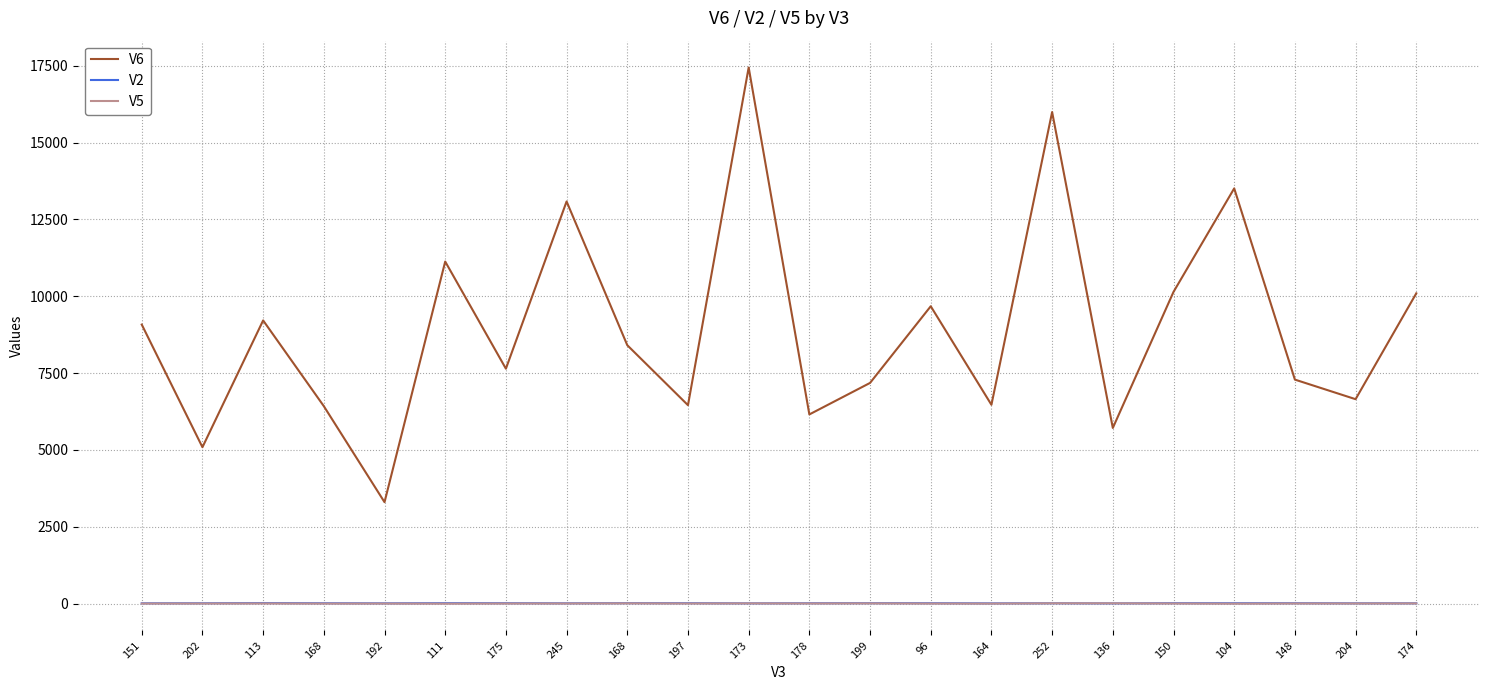

What is the label of the 14th point from the left?

96